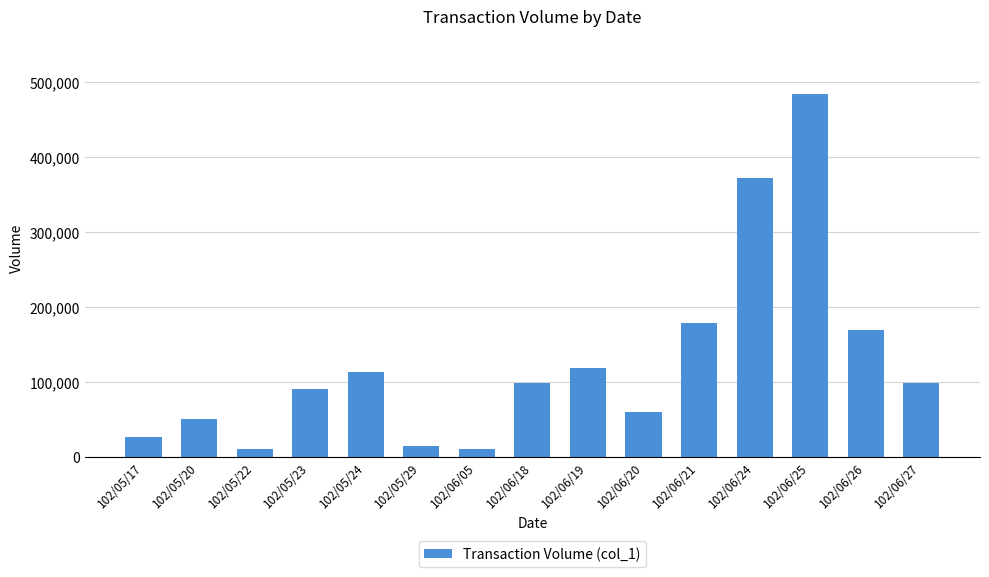

What is the difference between the second highest and minimum values?

362000